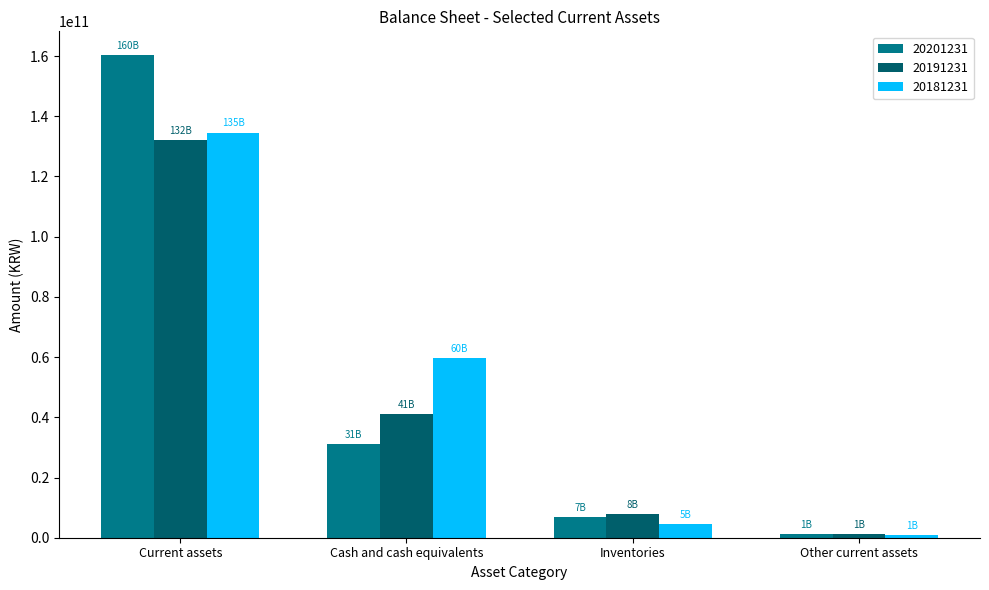

Which series has the widest spread of values?

20201231